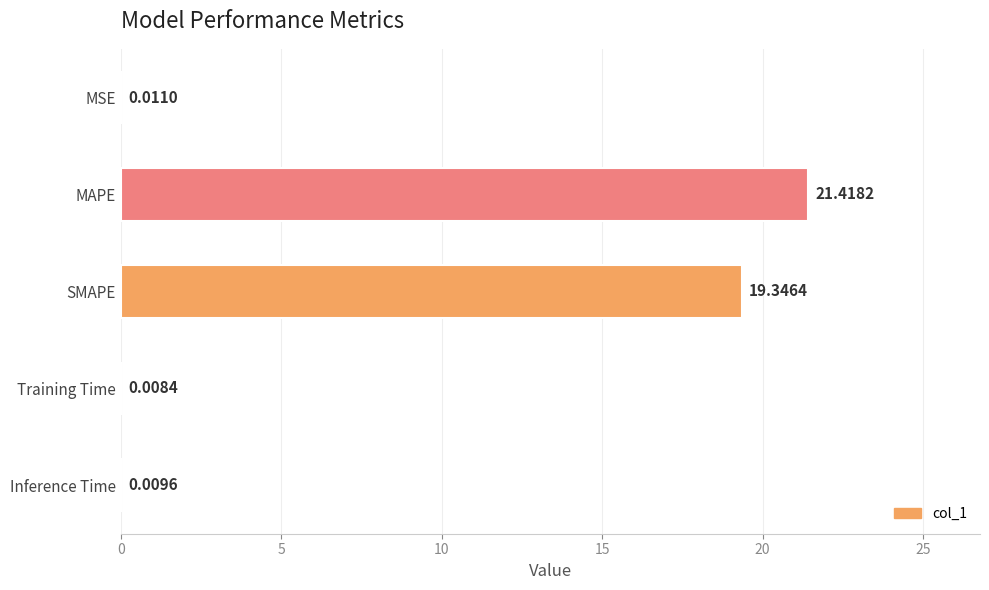

How many categories are shown in the chart?

5